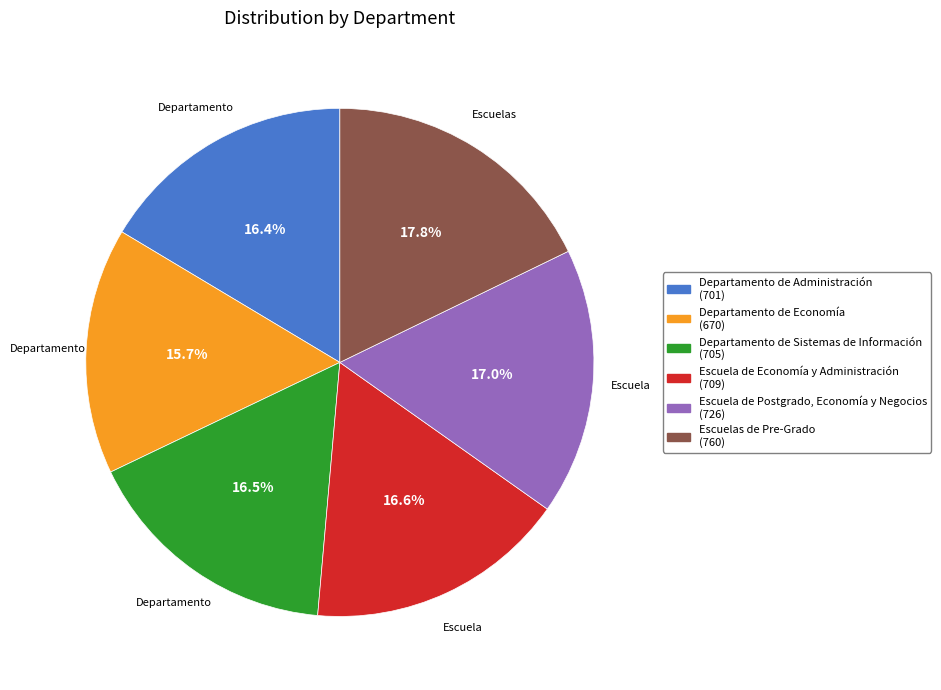

Do Escuela de Postgrado, Economía y Negocios and Escuela de Economía y Administración together represent more than half of the pie?

No